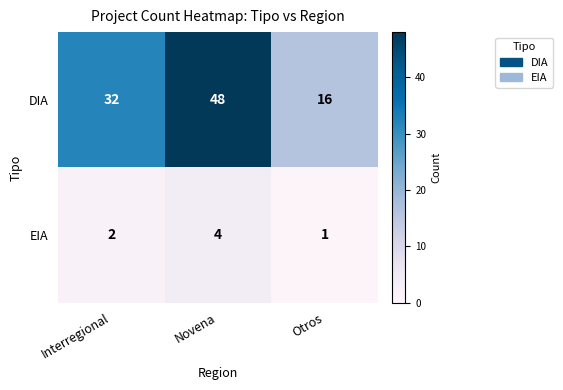

At which category is the sum across all series the highest?

Novena